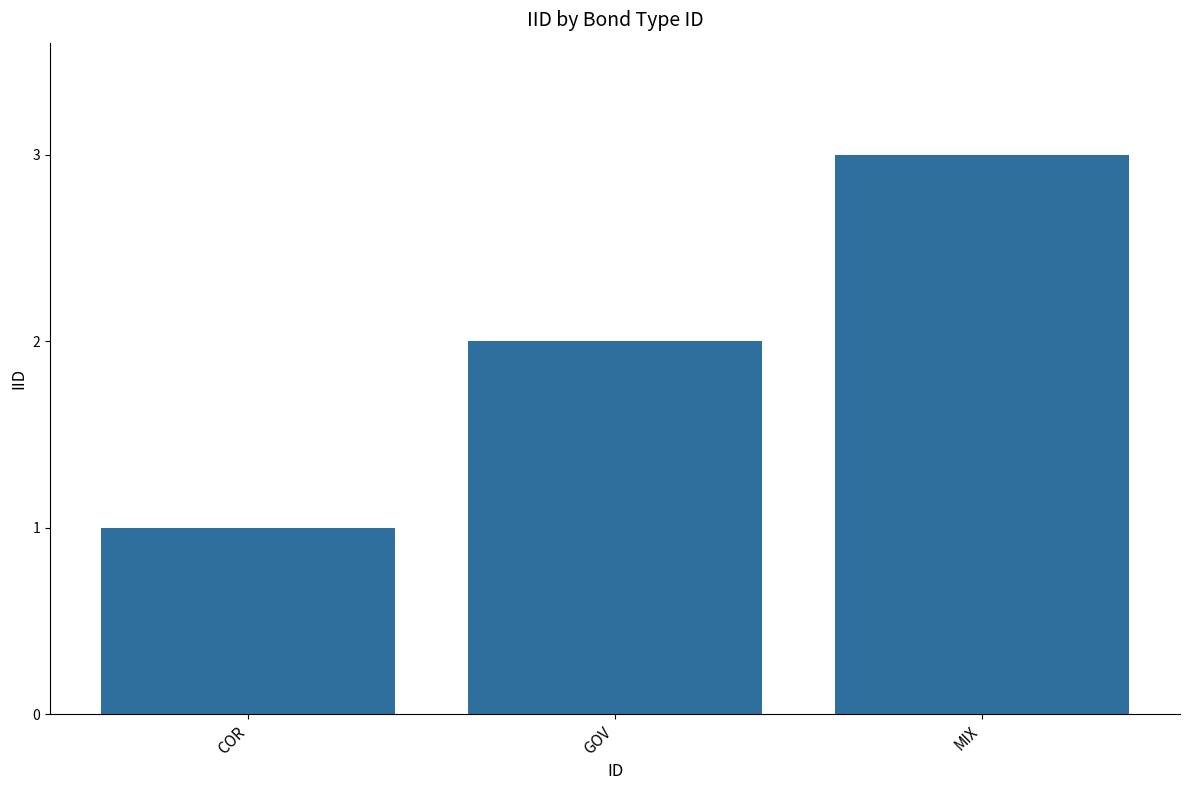

Approximately how many times larger is the value at MIX compared to COR?

3.0